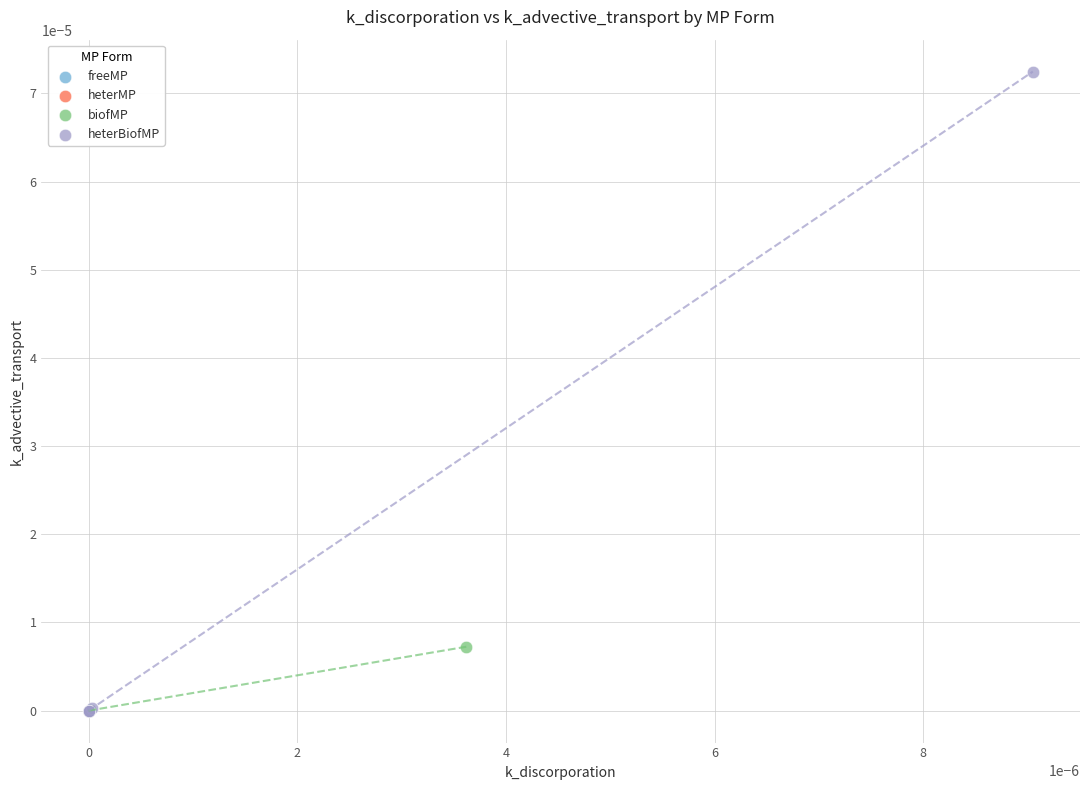

Which series contains the highest Y value?

heterBiofMP